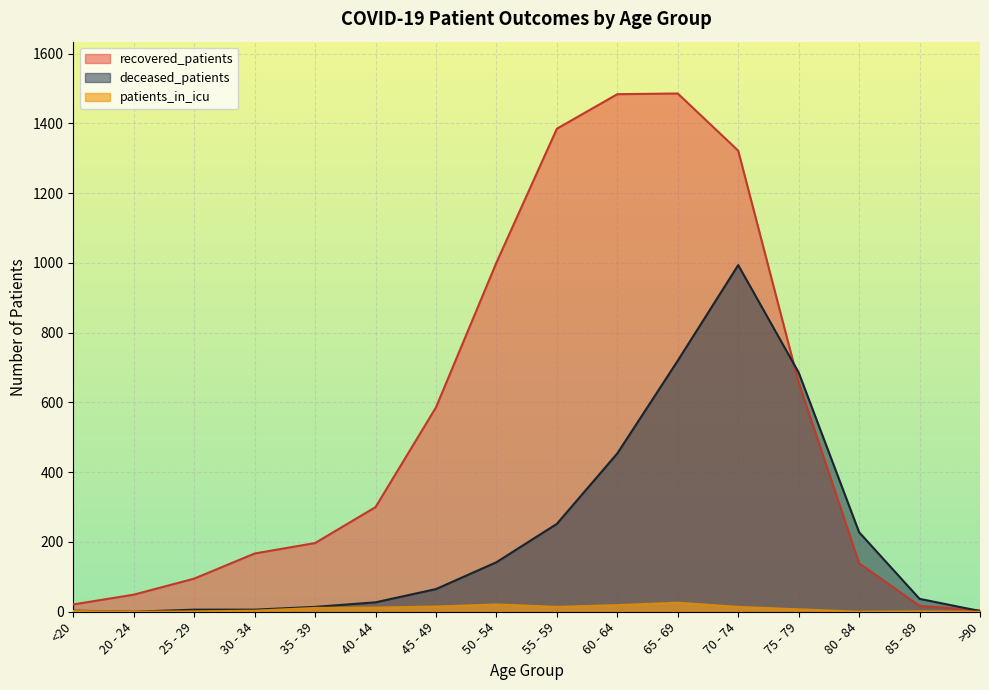

What is the difference between the recovered_patients values at 60 - 64 and 75 - 79?

827